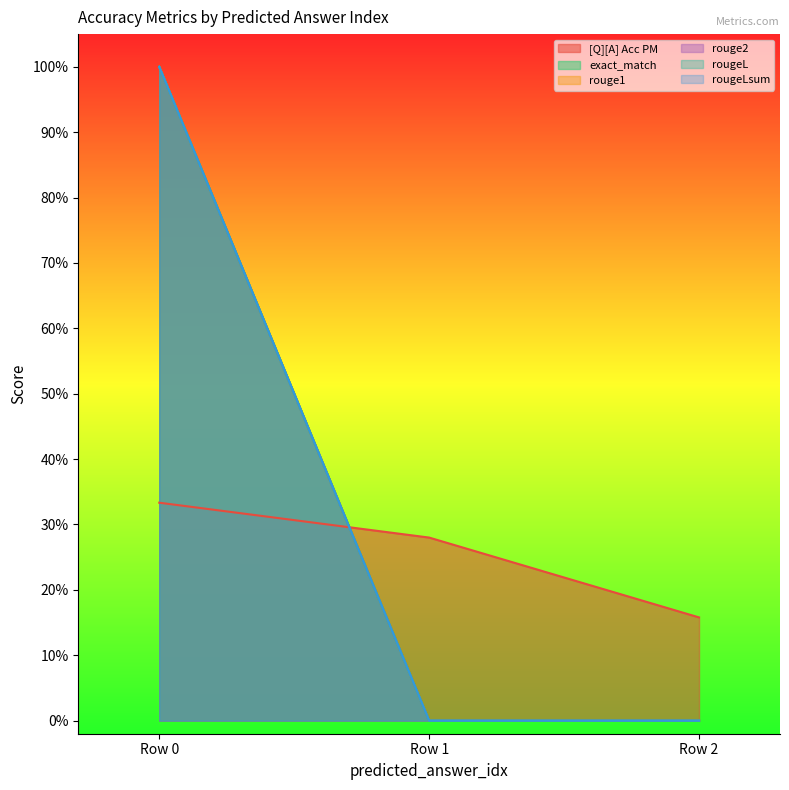

What is the sum of the rouge2 values at 0 and 0?

1.0